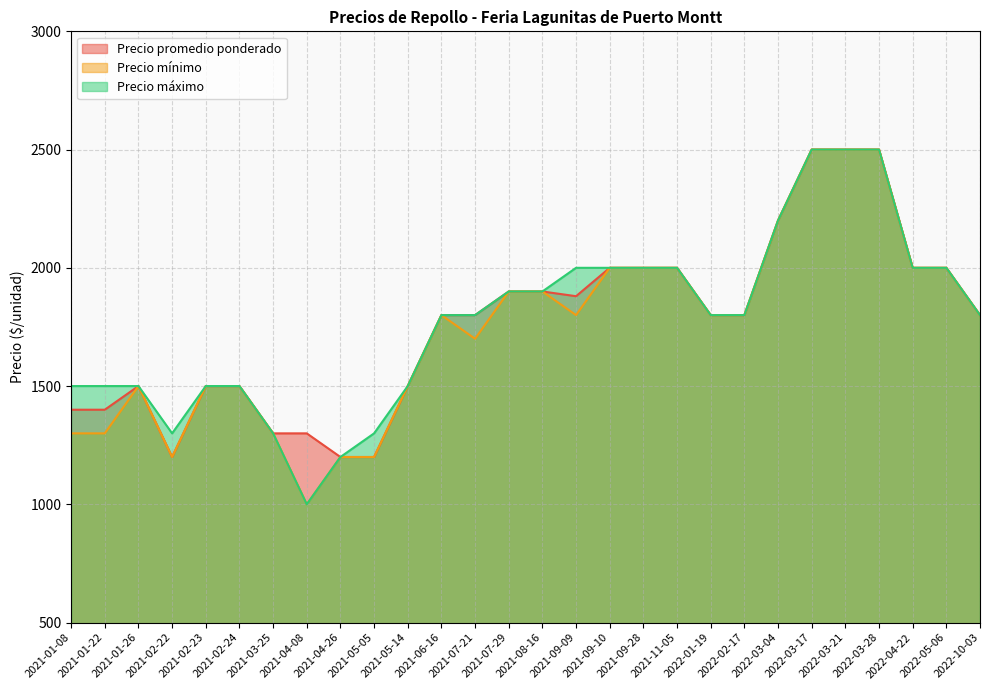

The value of Precio mínimo at 2021-07-29 is 1900. True or false?

True